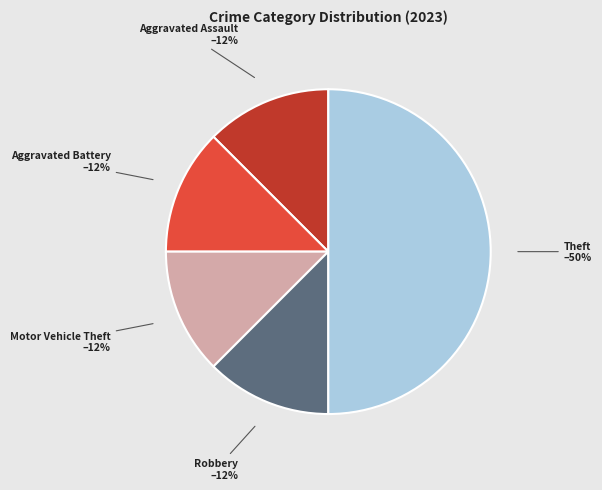

How many slices are in this pie chart?

5